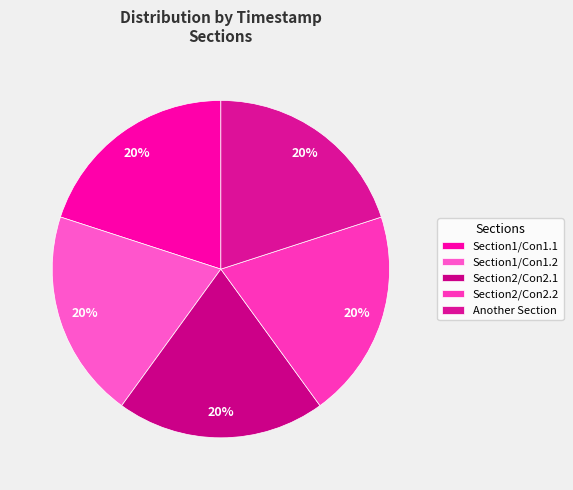

Is it true that Section1/Con1.1 is 20% of the pie?

True